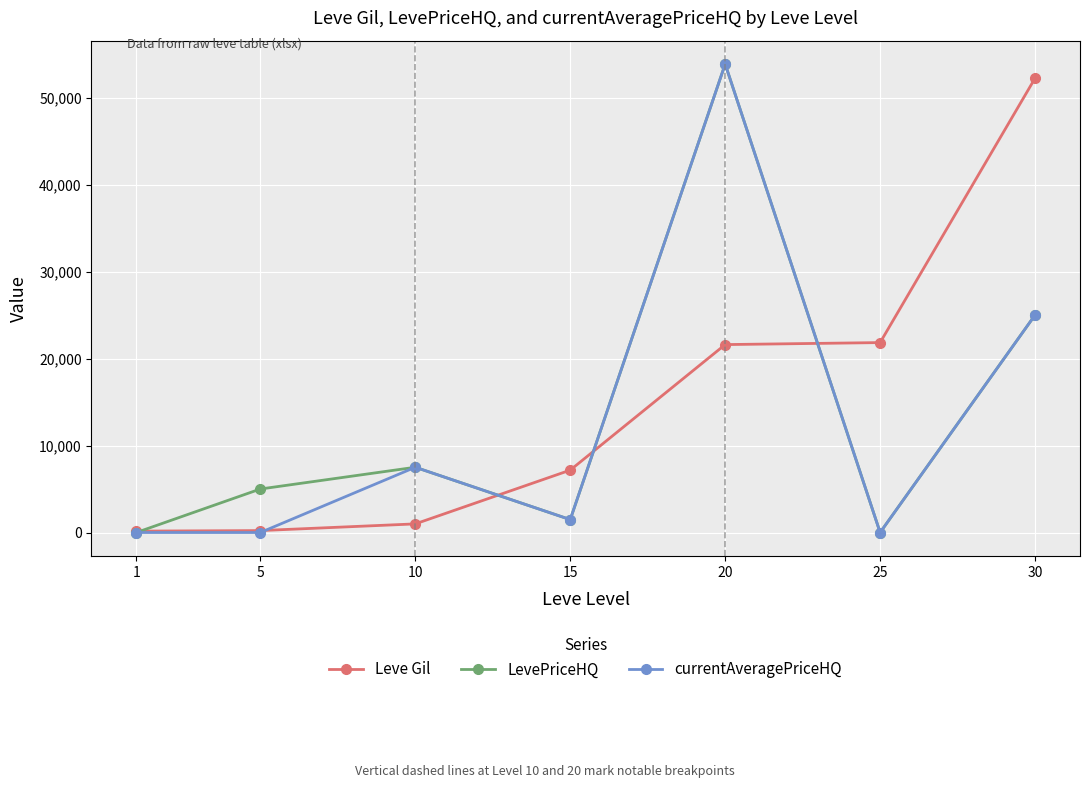

True or false: currentAveragePriceHQ has more than 0 interior local peaks.

True